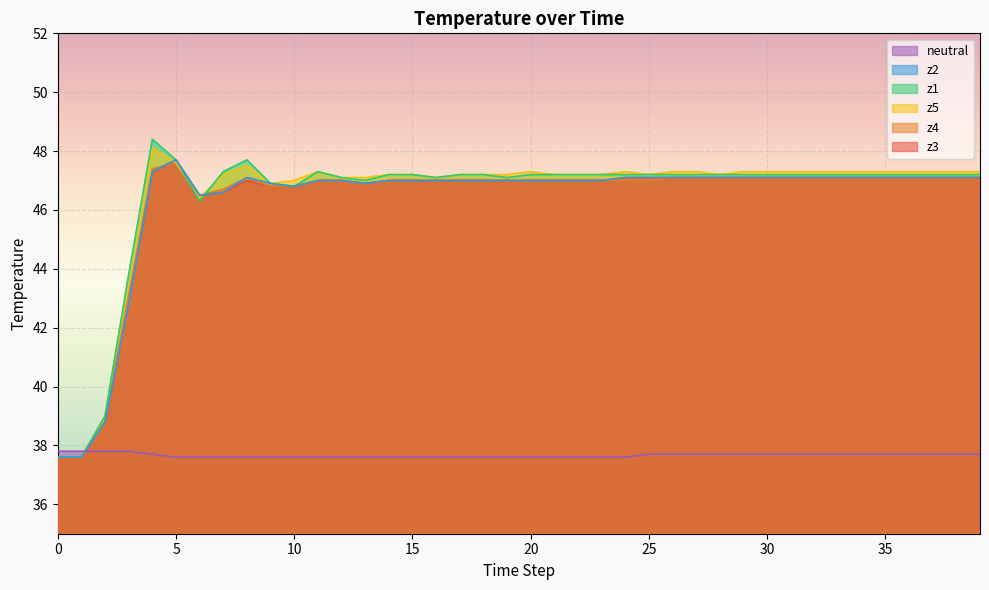

The z5 series shows 13.8 at 38. True or false?

False